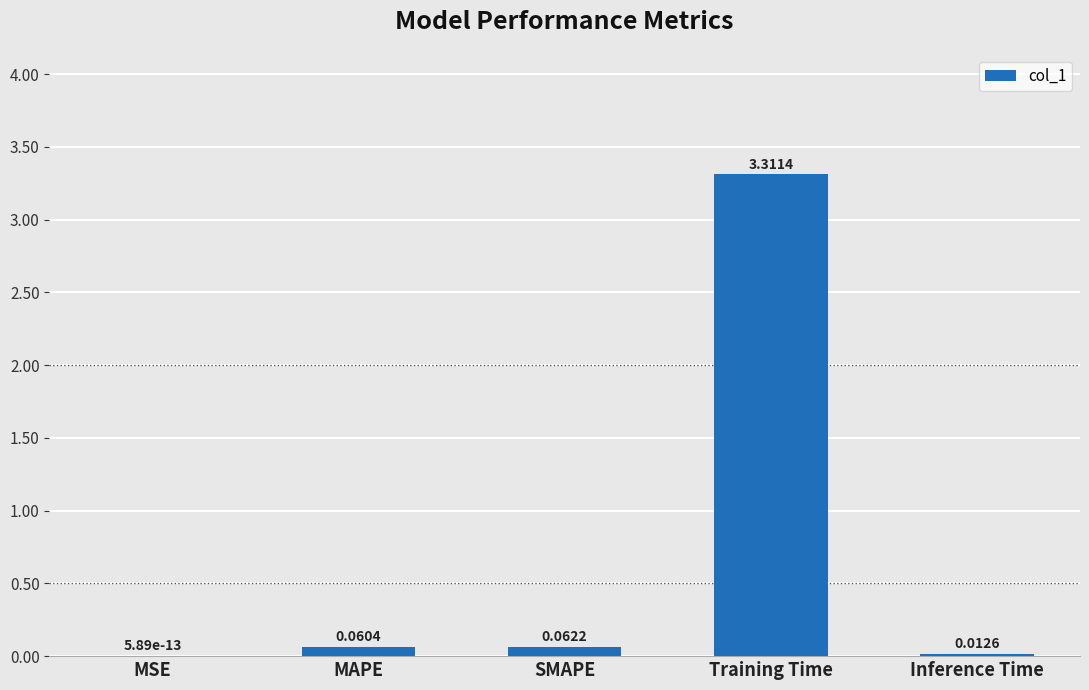

The value at MSE is 0.0. True or false?

True